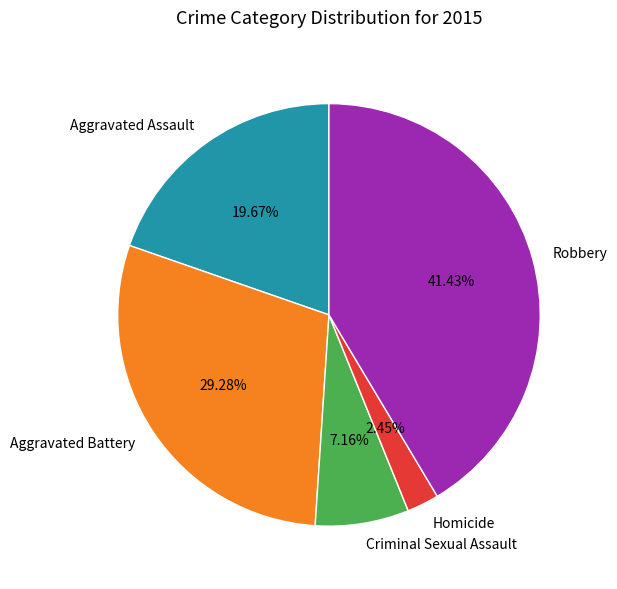

Do Homicide and Criminal Sexual Assault together represent more than half of the pie?

No